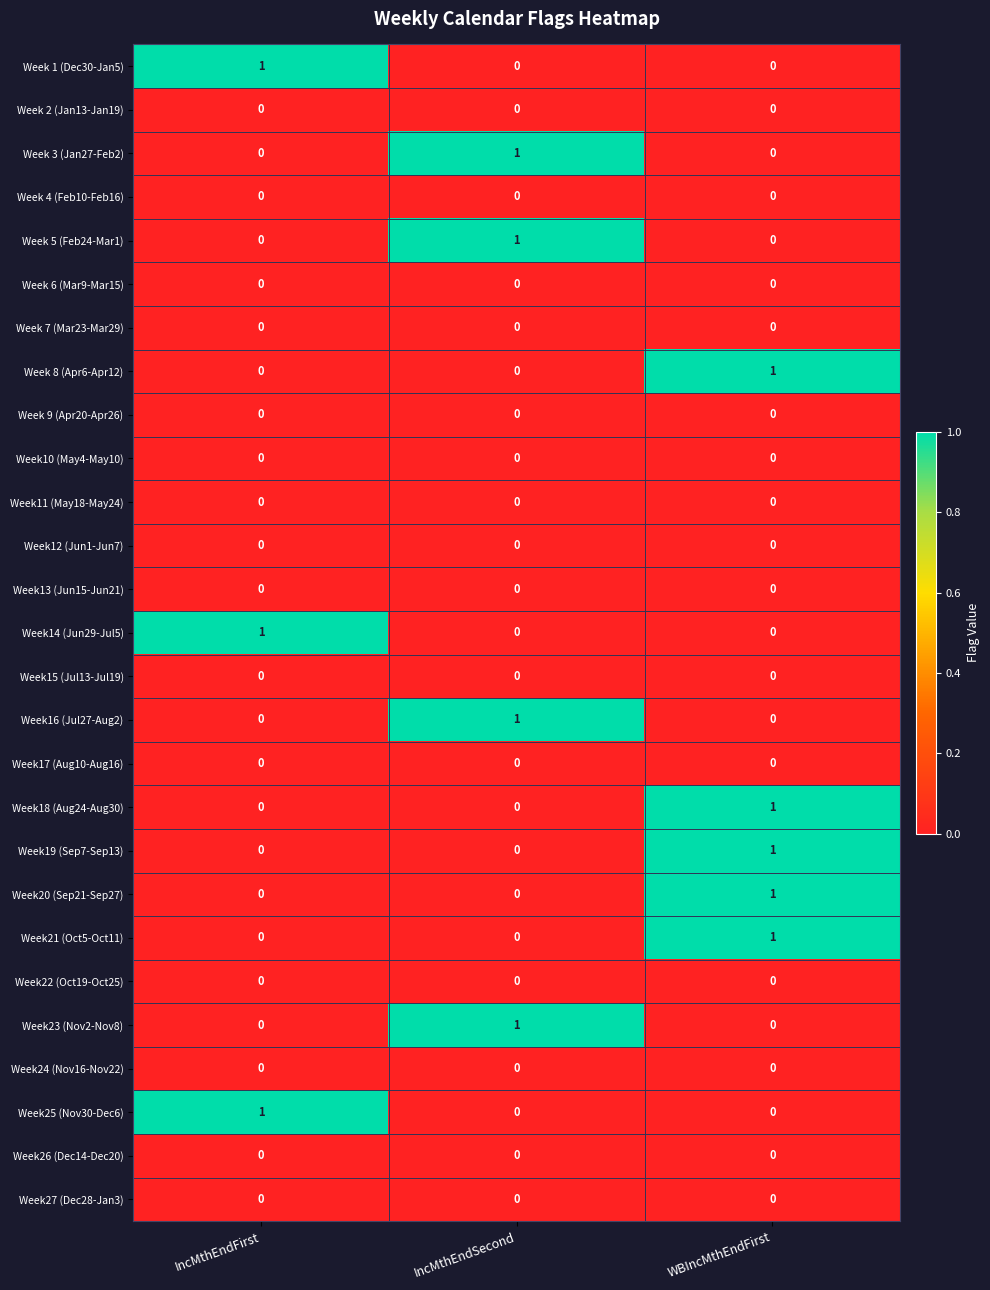

Is it true that Week 3 (Jan27-Feb2) equals 0 at IncMthEndSecond?

False